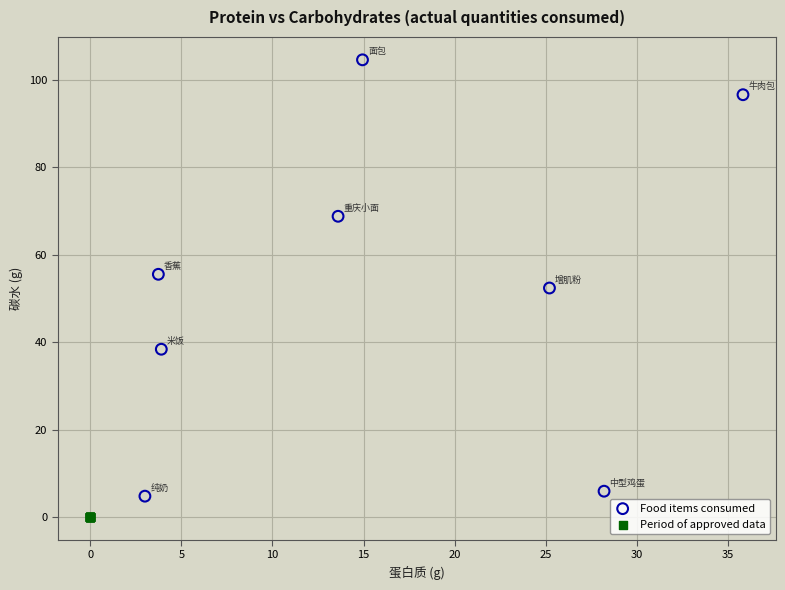

Which series reaches the maximum Y coordinate?

Food items consumed